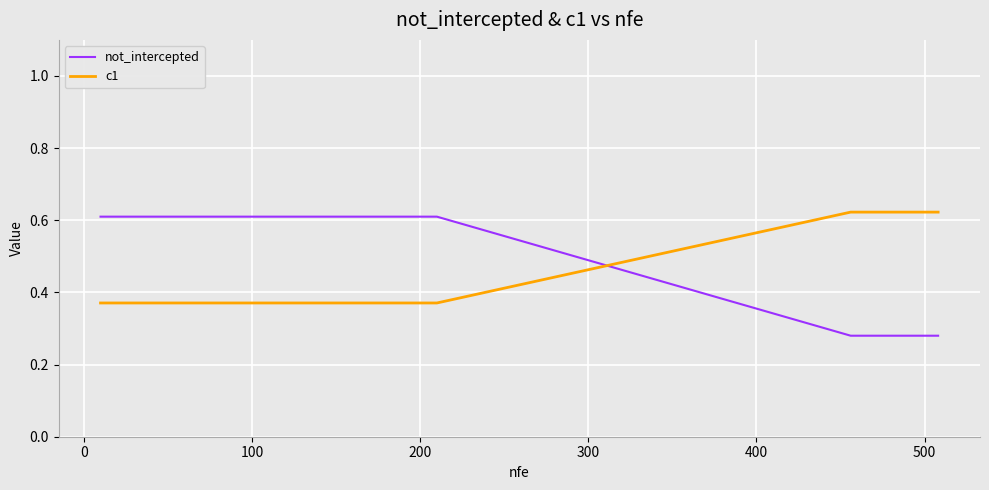

What are all the series names shown in the legend?

not_intercepted, c1